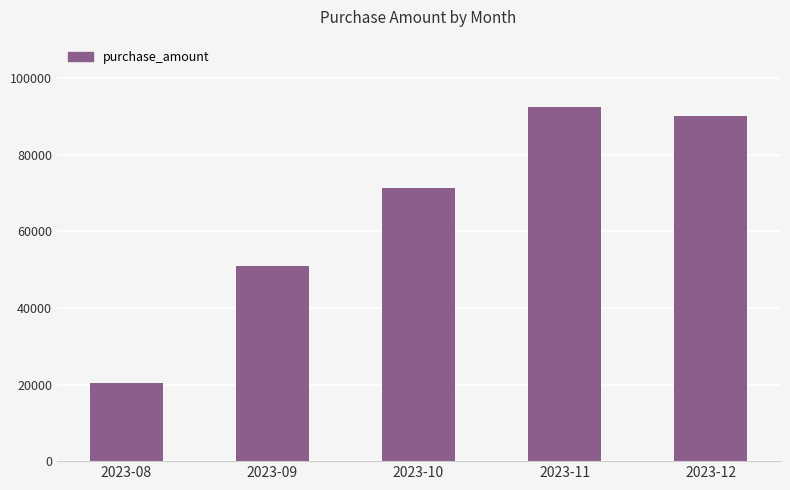

What is the value of the 3rd bar from the left?

71250